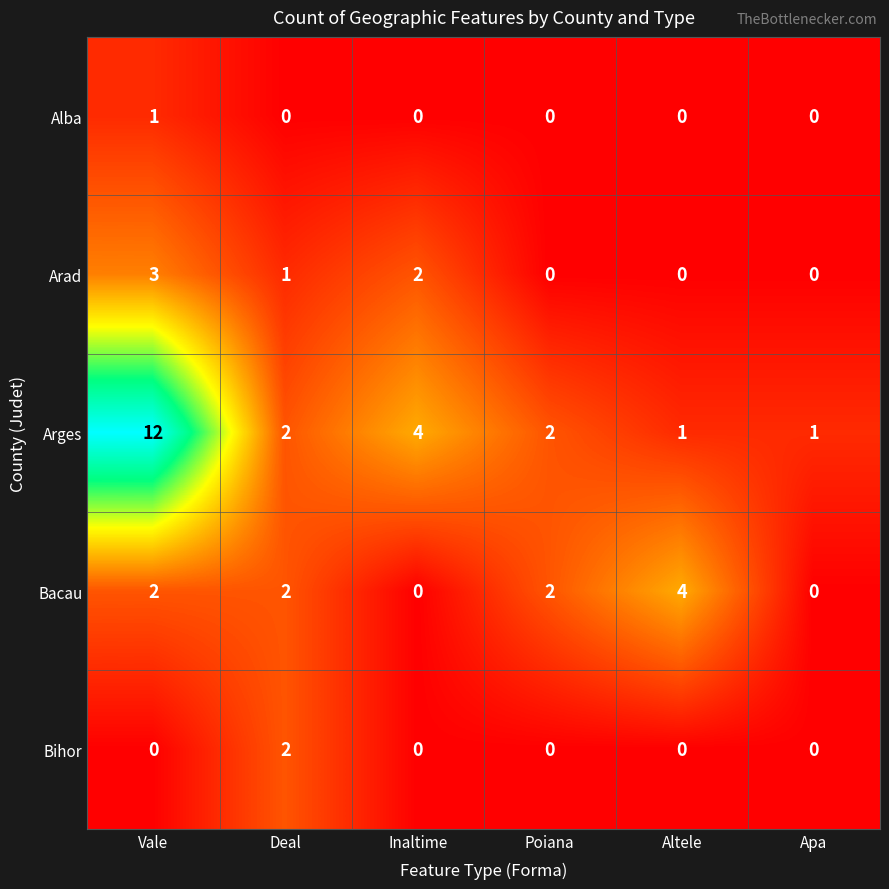

Reading right to left, transcribe all the data shown in this chart.

Alba: Apa=0	Altele=0	Poiana=0	Inaltime=0	Deal=0	Vale=1
Arad: Apa=0	Altele=0	Poiana=0	Inaltime=2	Deal=1	Vale=3
Arges: Apa=1	Altele=1	Poiana=2	Inaltime=4	Deal=2	Vale=12
Bacau: Apa=0	Altele=4	Poiana=2	Inaltime=0	Deal=2	Vale=2
Bihor: Apa=0	Altele=0	Poiana=0	Inaltime=0	Deal=2	Vale=0